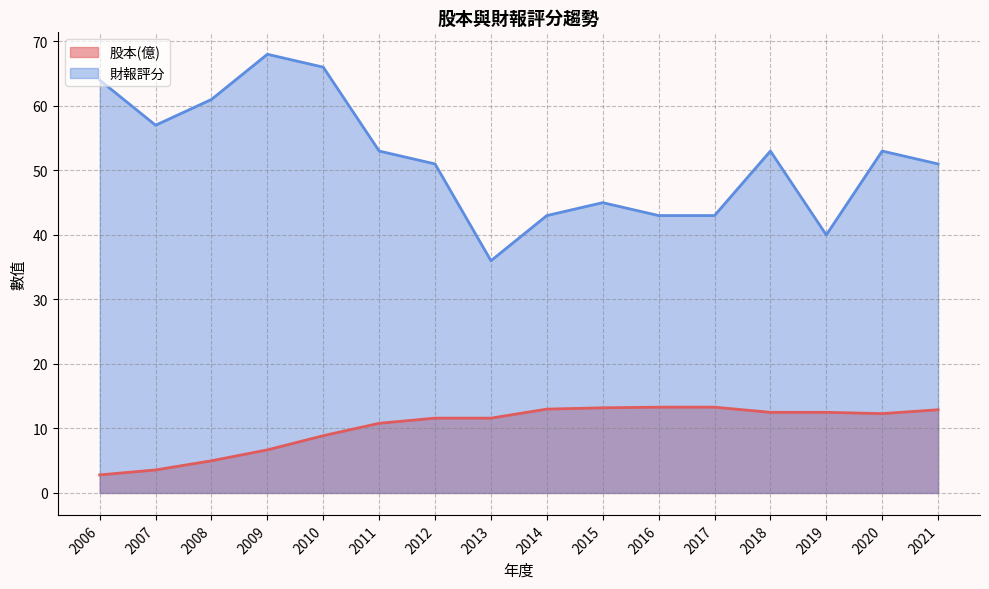

What is the difference between the second highest and second lowest values in the 股本(億) series?

9.7